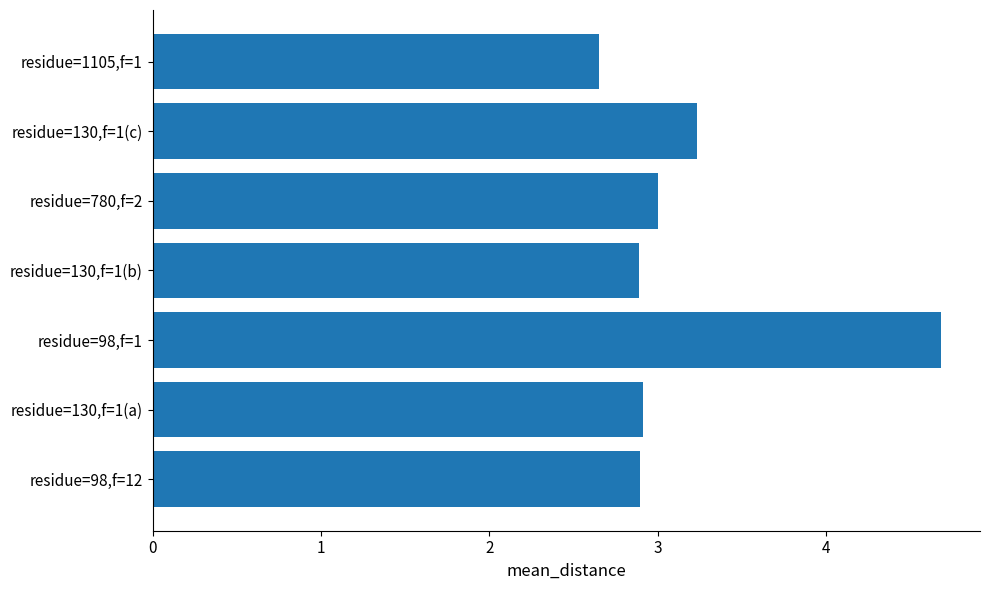

What is the maximum value shown in the chart?

4.7